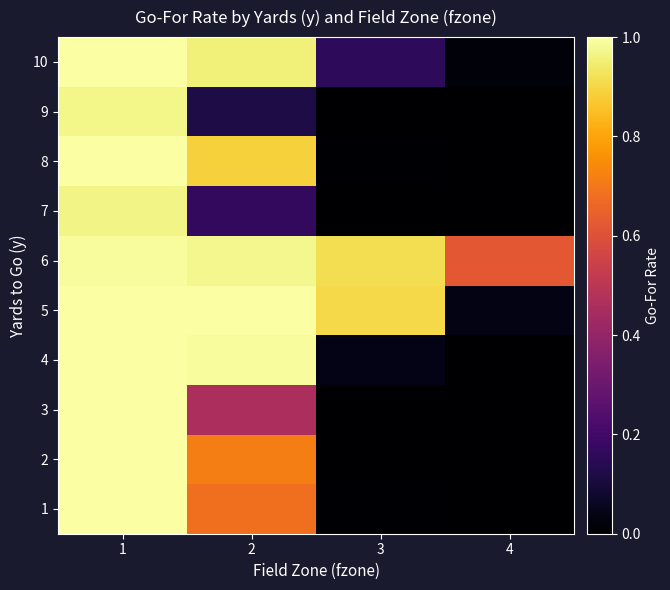

At 1, list the series in order from largest to smallest.

4, 5, 8, 10, 1, 2, 3, 6, 9, 7